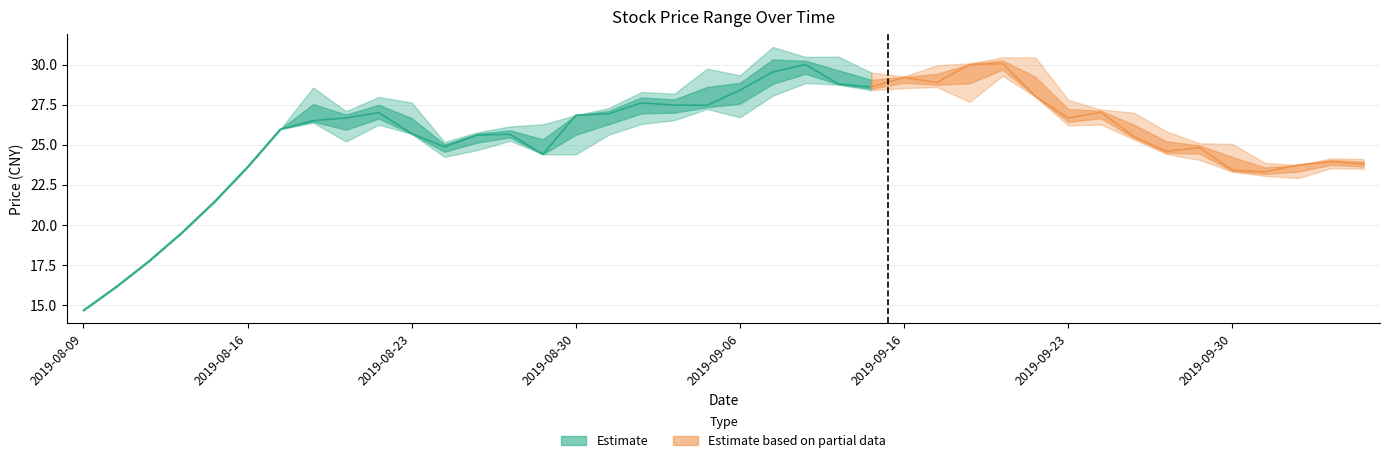

How many lines are shown in the chart?

3